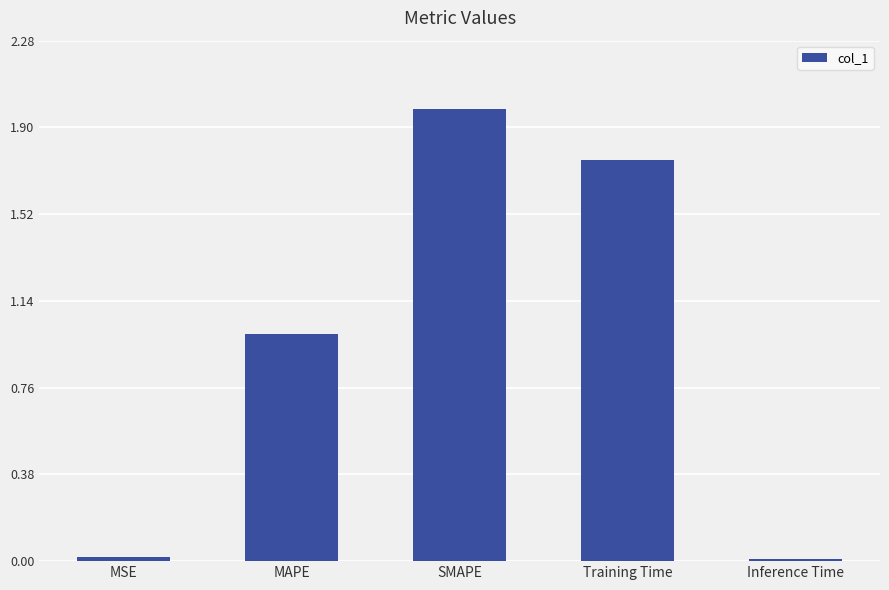

What is the sum of the values at MAPE and MSE?

1.0